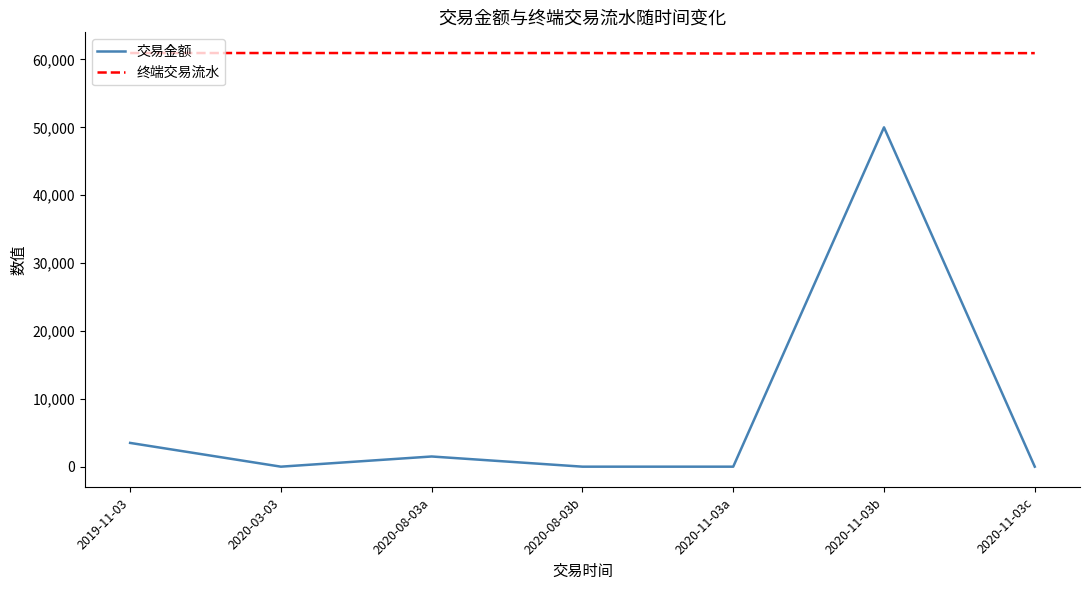

What is the difference between the second highest and second lowest values in the 交易金额 series?

3500